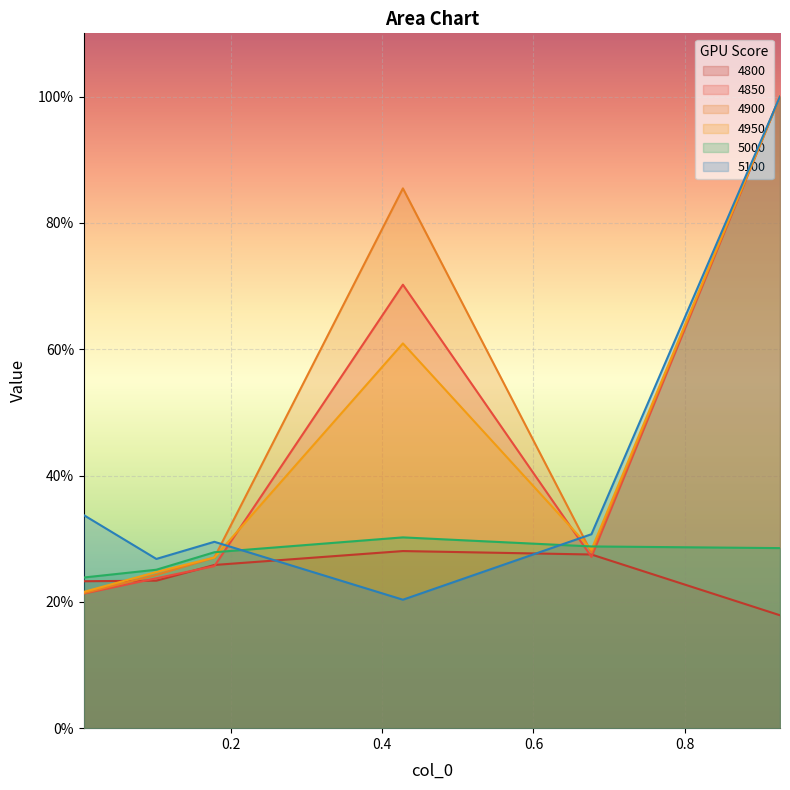

Reading left to right, list all the values displayed in this chart.

4800: 0.005479452054794521=0.2	0.1013698630136986=0.2	0.1780821917808219=0.3	0.4273972602739726=0.3	0.6767123287671233=0.3	0.9260273972602739=0.2
4850: 0.005479452054794521=0.2	0.1013698630136986=0.2	0.1780821917808219=0.3	0.4273972602739726=0.7	0.6767123287671233=0.3	0.9260273972602739=1.0
4900: 0.005479452054794521=0.2	0.1013698630136986=0.2	0.1780821917808219=0.3	0.4273972602739726=0.9	0.6767123287671233=0.3	0.9260273972602739=1.0
4950: 0.005479452054794521=0.2	0.1013698630136986=0.2	0.1780821917808219=0.3	0.4273972602739726=0.6	0.6767123287671233=0.3	0.9260273972602739=1.0
5000: 0.005479452054794521=0.2	0.1013698630136986=0.3	0.1780821917808219=0.3	0.4273972602739726=0.3	0.6767123287671233=0.3	0.9260273972602739=0.3
5100: 0.005479452054794521=0.3	0.1013698630136986=0.3	0.1780821917808219=0.3	0.4273972602739726=0.2	0.6767123287671233=0.3	0.9260273972602739=1.0